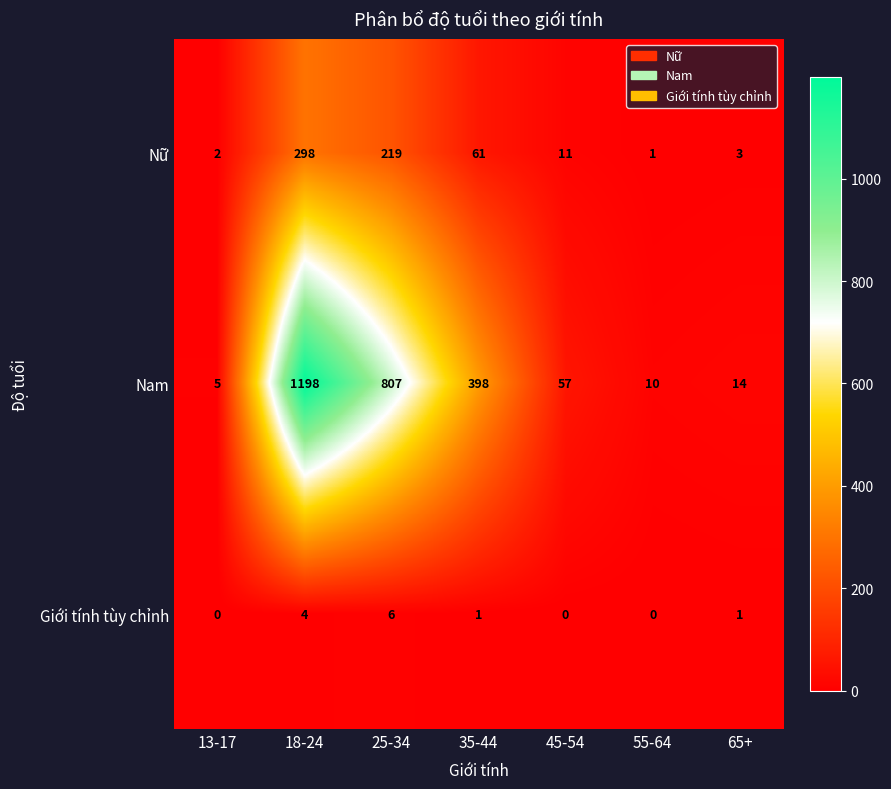

Which series has the largest total across all categories?

Nam